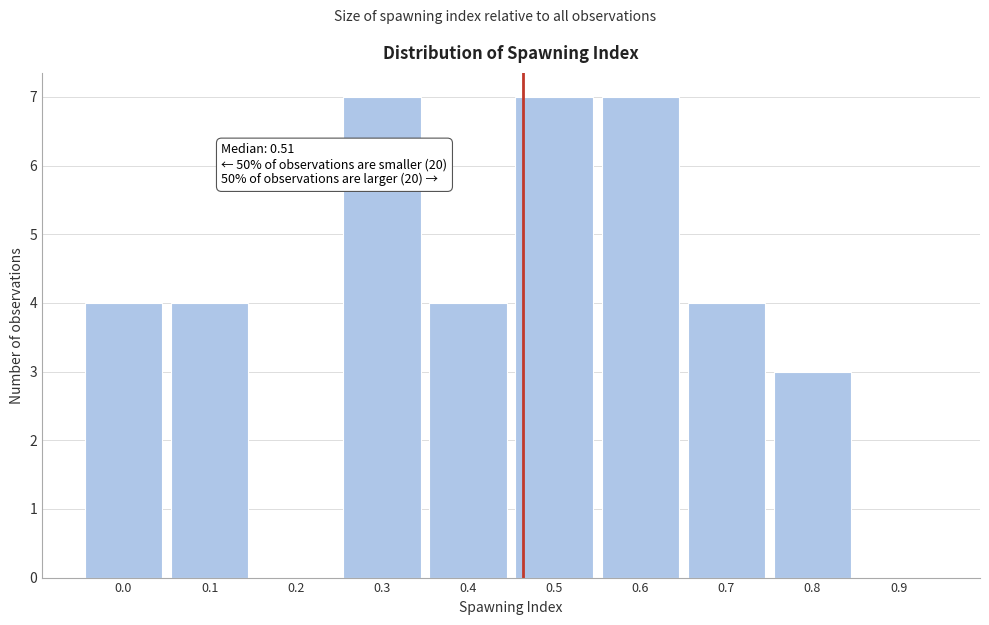

Reading left to right, extract all data points from this chart.

0.0=4	0.1=4	0.2=0	0.3=7	0.4=4	0.5=7	0.6=7	0.7=4	0.8=3	0.9=0